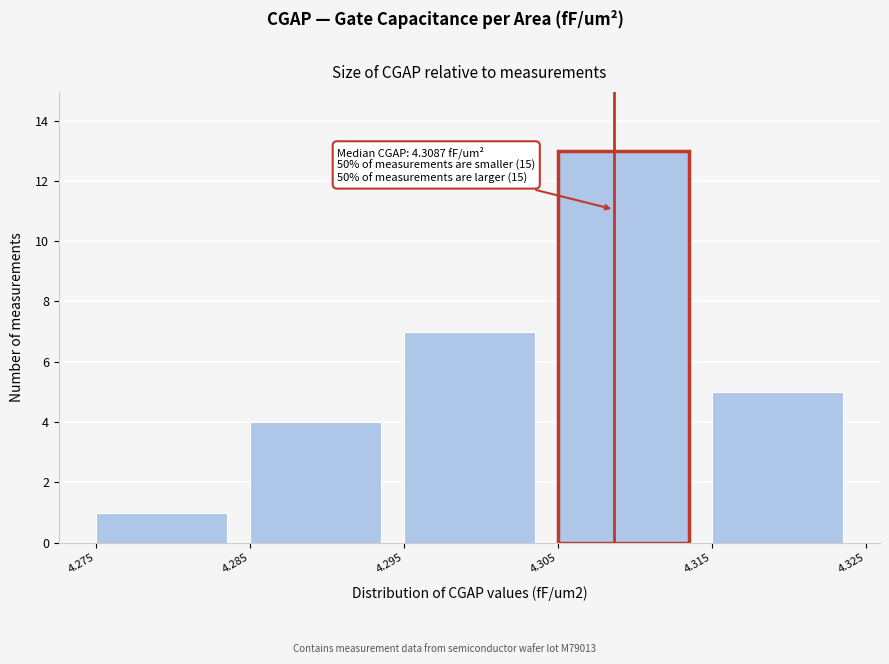

Over which range of the x-axis is the bar tallest?

4.305 to 4.315